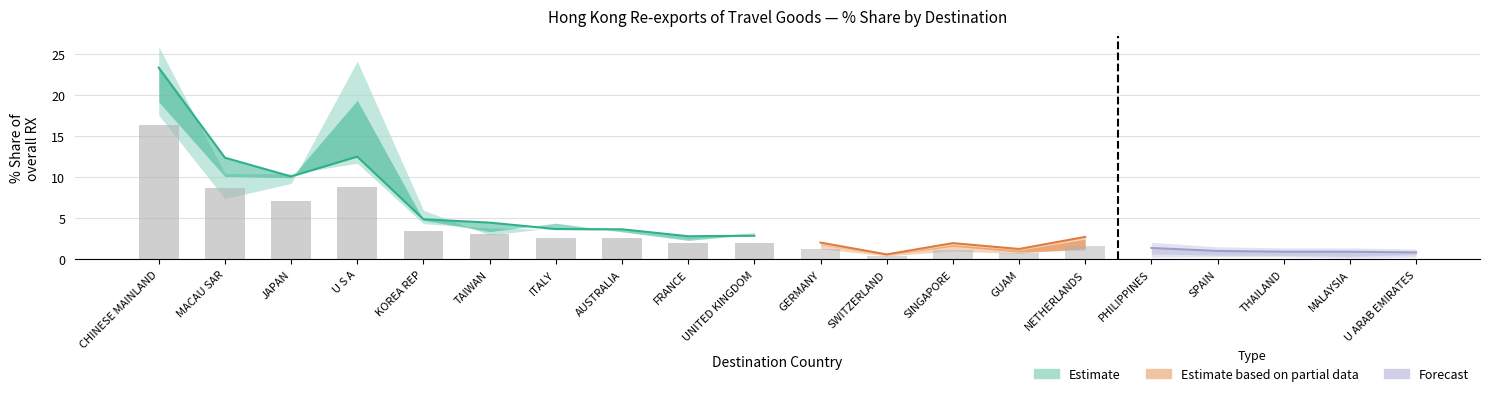

How many values in the 201712_% Share series are below 2?

9